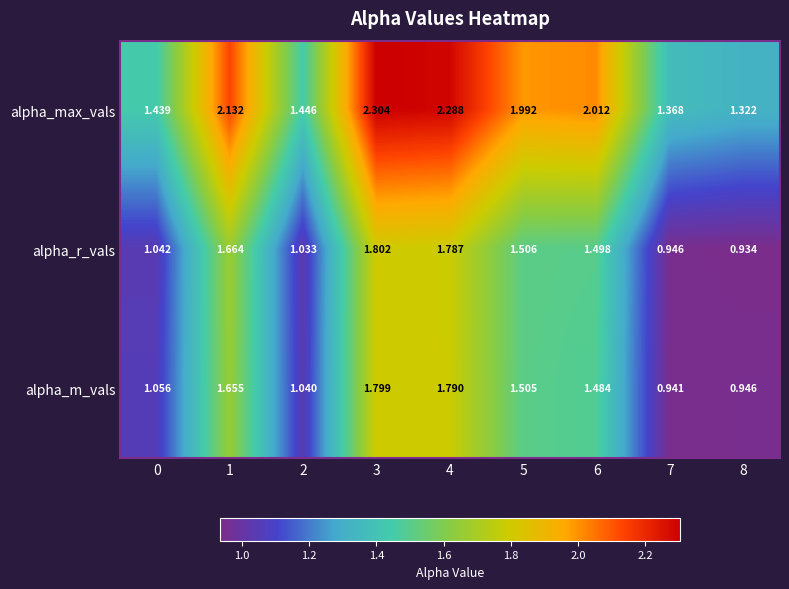

List the series in order of their peak value, highest first.

alpha_max_vals, alpha_r_vals, alpha_m_vals